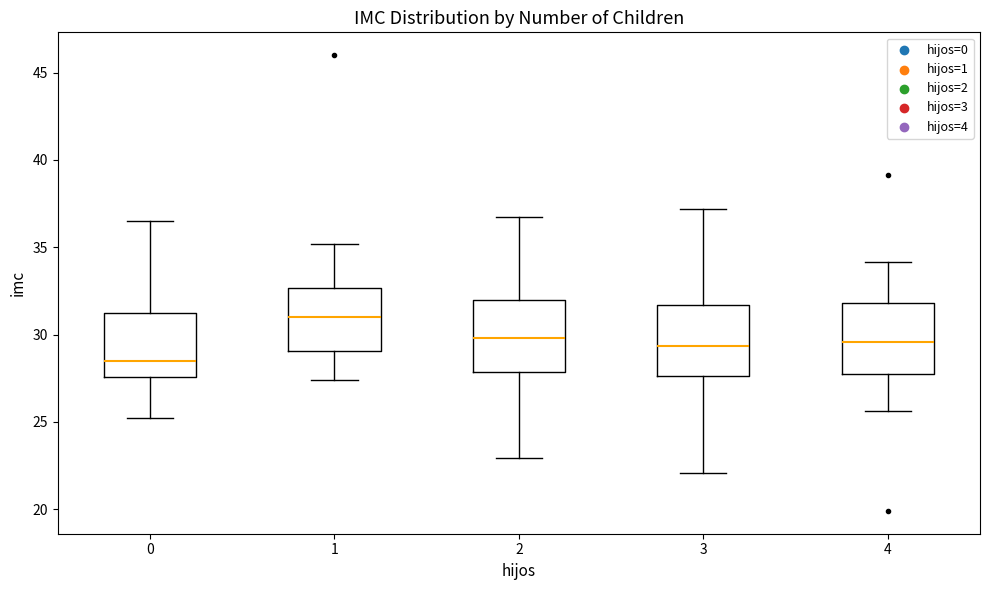

Reading left to right, read every box against the y-axis: the position of its median line, the range the box covers, and the ends of its whiskers. The values are not printed on the chart, so give them approximately, as read against the axis.

0: median 28.5, box 27.5 to 31.0, whiskers 25.0 to 36.5
1: median 31.0, box 29.0 to 32.5, whiskers 27.5 to 35.0
2: median 30.0, box 28.0 to 32.0, whiskers 23.0 to 36.5
3: median 29.5, box 27.5 to 31.5, whiskers 22.0 to 37.0
4: median 29.5, box 27.5 to 32.0, whiskers 25.5 to 34.0